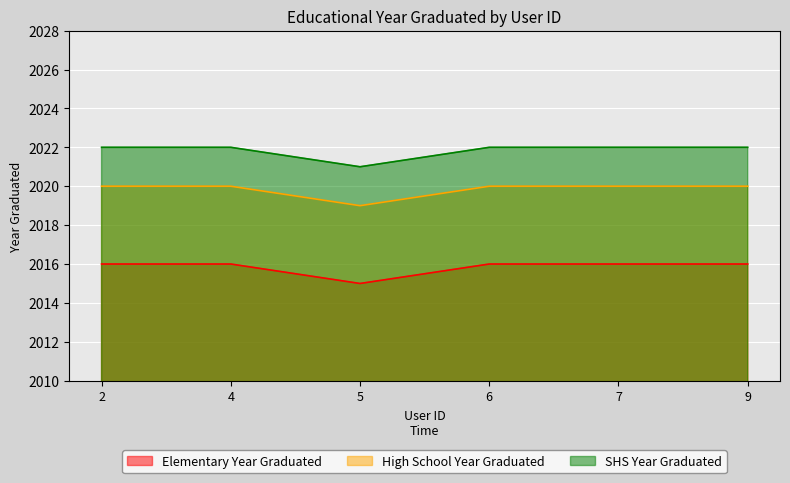

What is the greatest value displayed?

2022